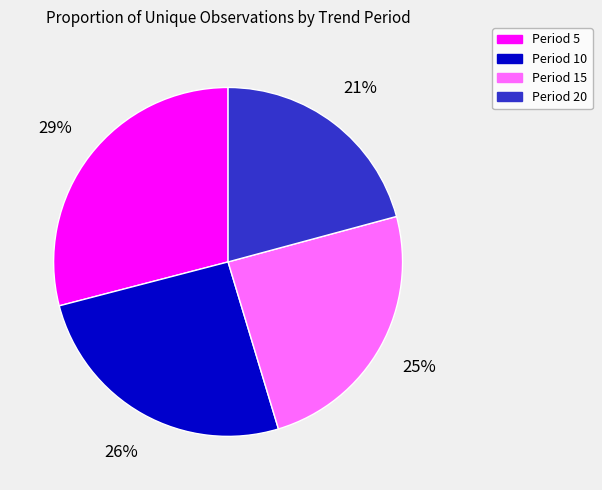

Is there any slice that represents more than half of the pie?

No